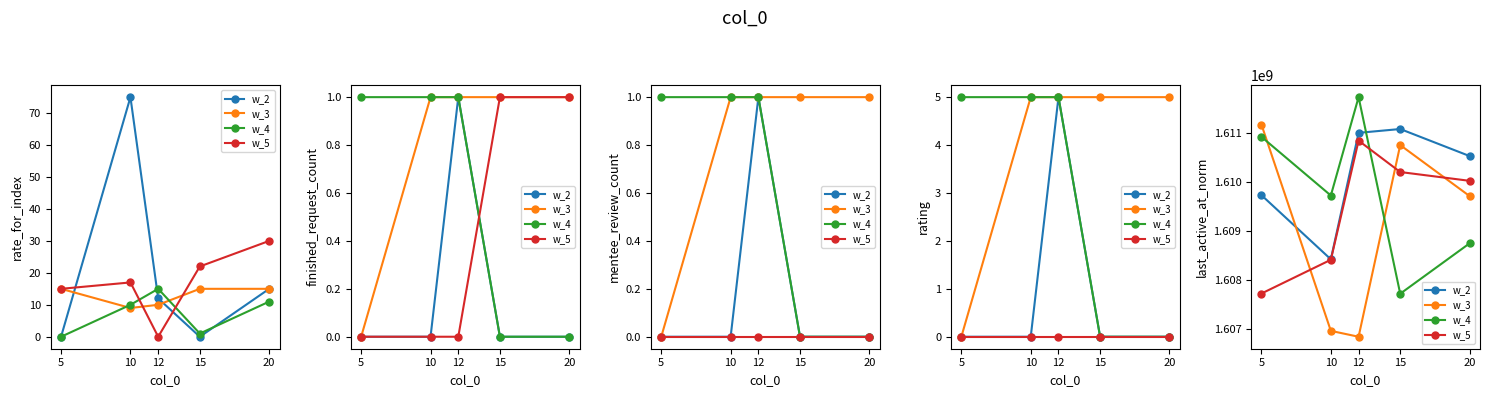

Which series has the largest total across all categories?

w_2